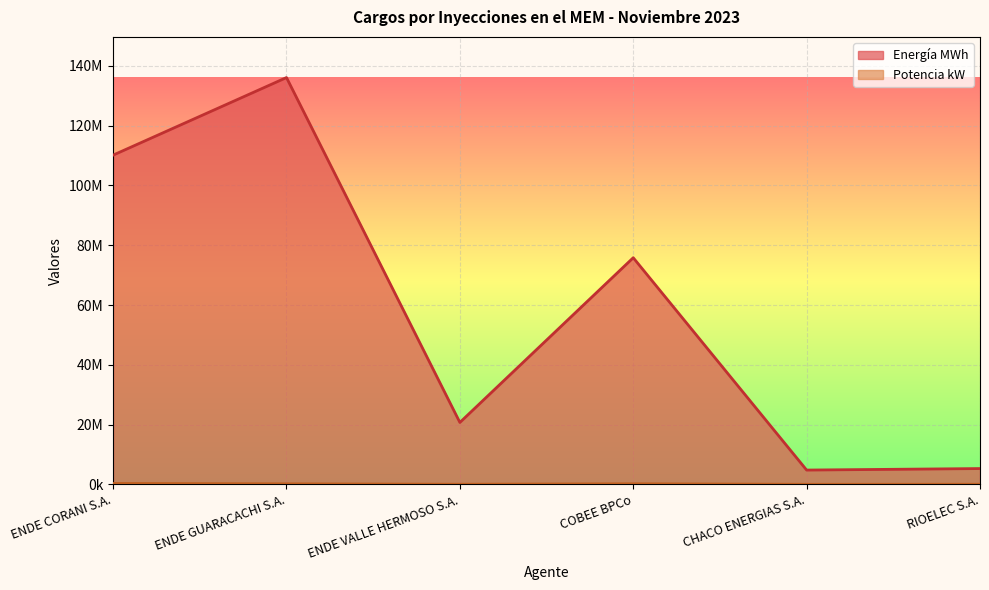

What position from the left is ENDE CORANI S.A.?

1